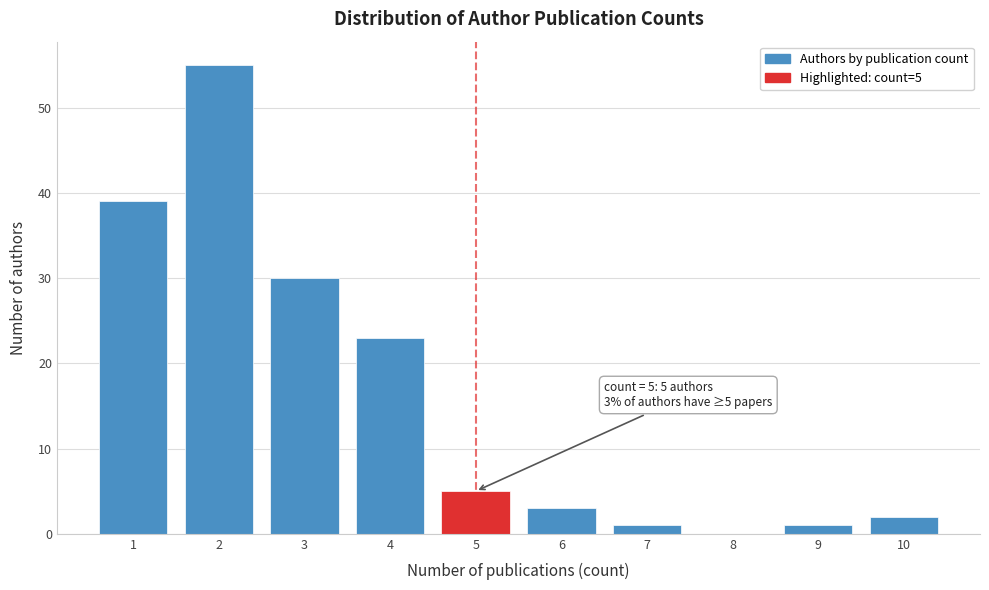

Which range on the x-axis has the tallest bar?

1.5 to 2.5